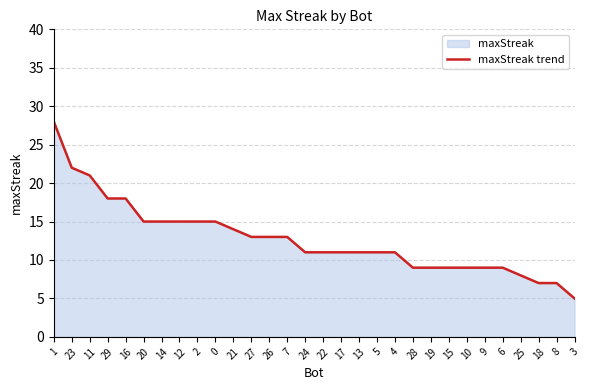

How many categories are shown in the chart?

30